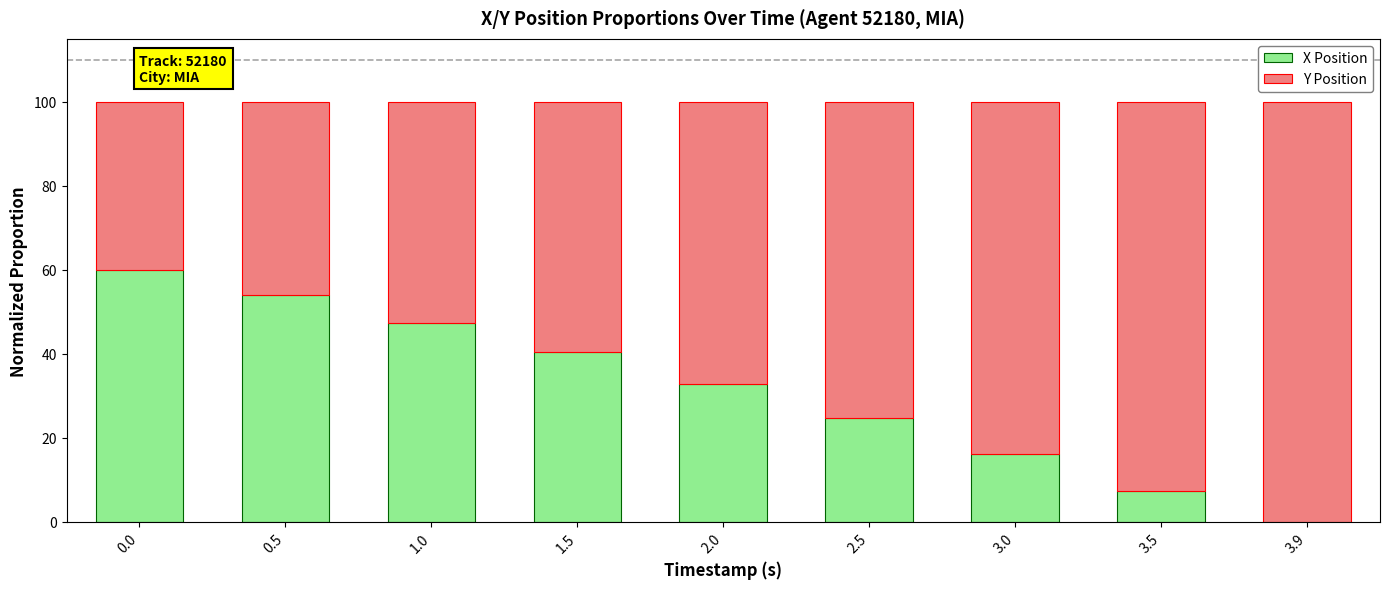

Reading left to right, transcribe the values for X Position.

0.0=60.0	0.5=53.9	1.0=47.4	1.5=40.4	2.0=32.8	2.5=24.8	3.0=16.2	3.5=7.3	3.9=0.0